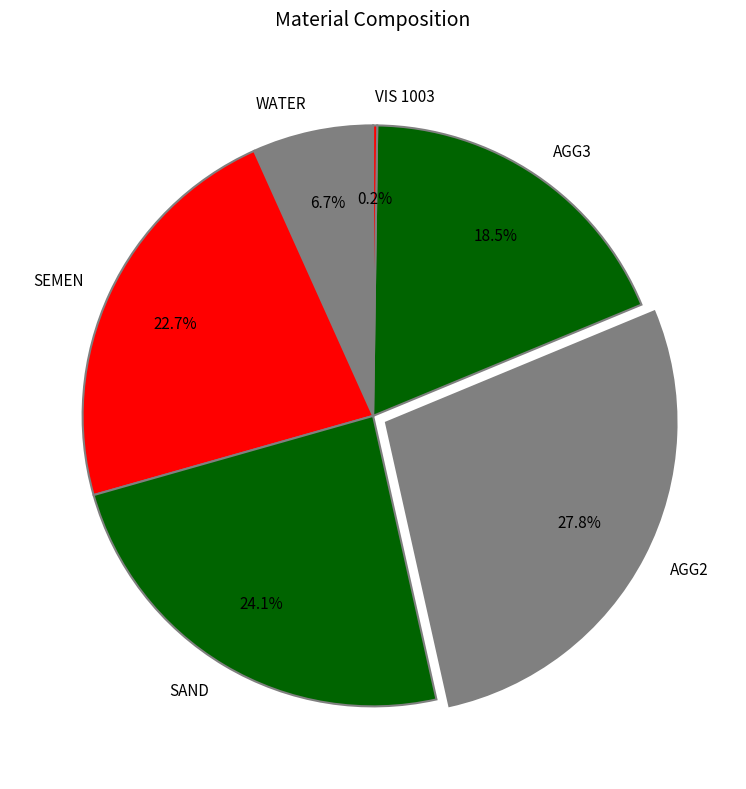

Does SEMEN account for over 50% of the chart?

No